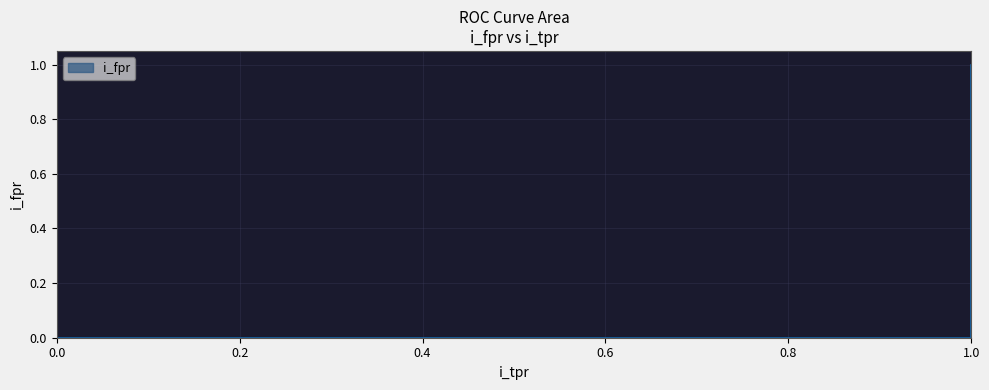

What is the label of the 3rd point from the right?

1.0